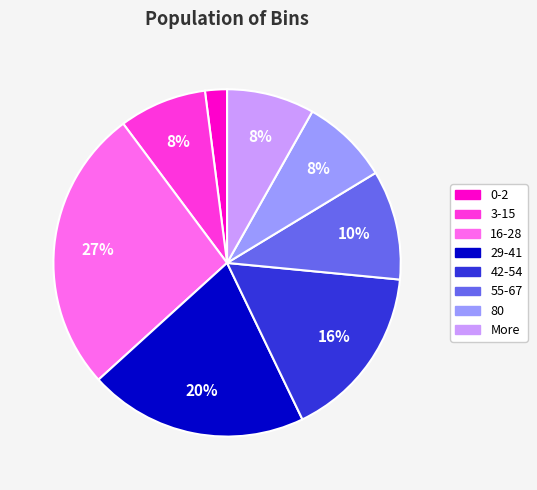

Is the sum of 29-41 and 55-67 greater than half?

No